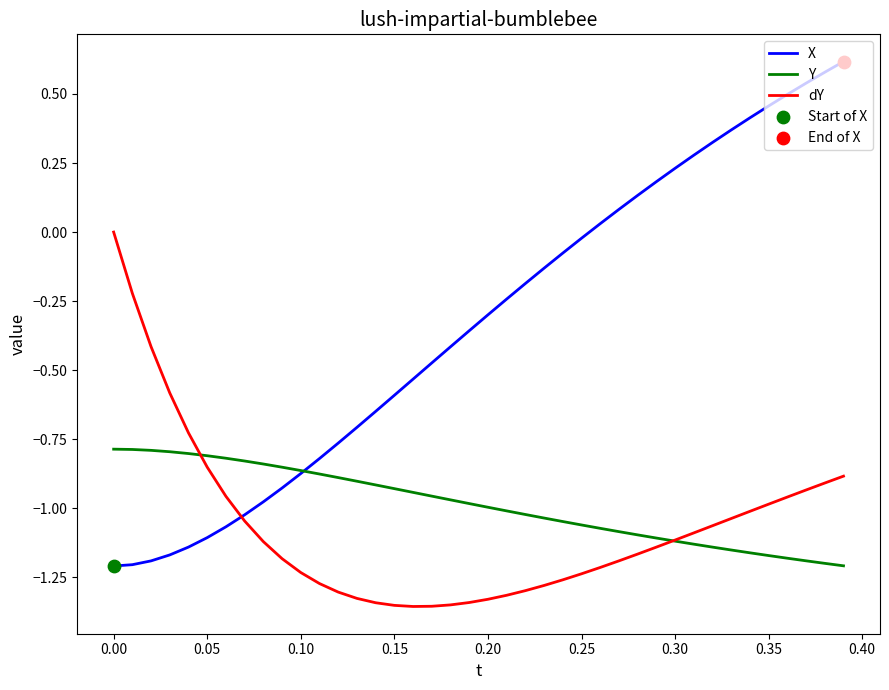

Which series has the largest total across all categories?

X